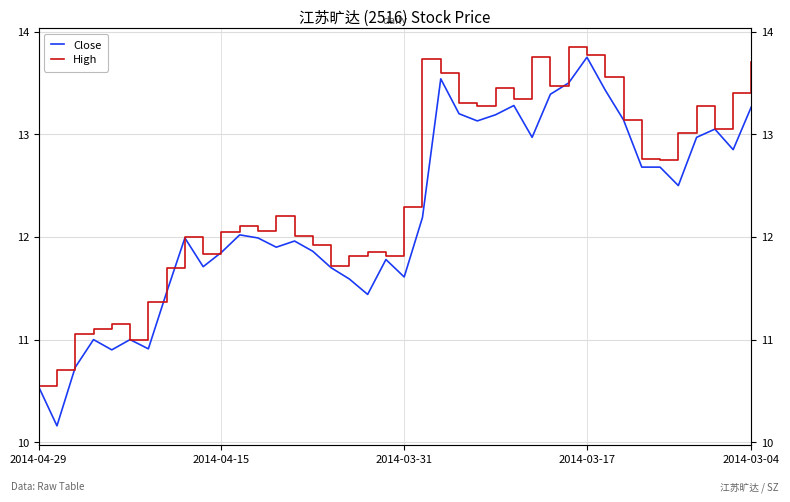

What is the value of the Close point at the 30th from the left?

13.5